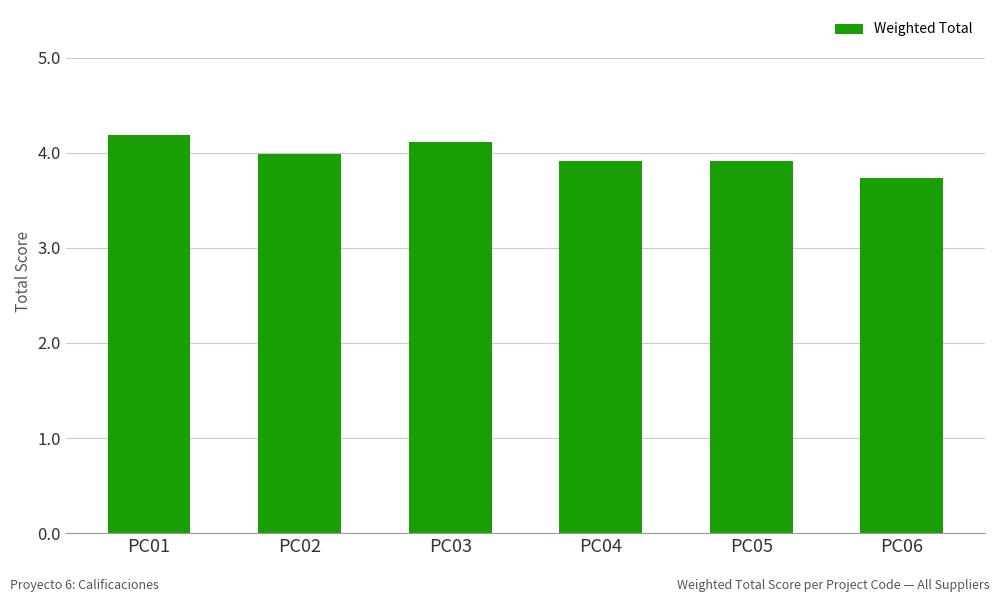

True or false: the data shows 4.1 at PC03.

True